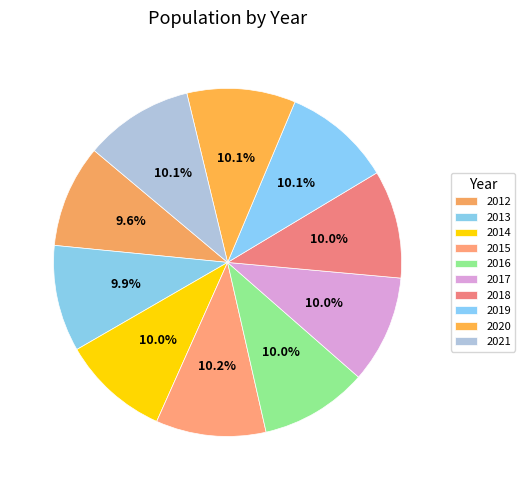

To the nearest percent, what is the combined percentage of 2017 and 2016?

20%